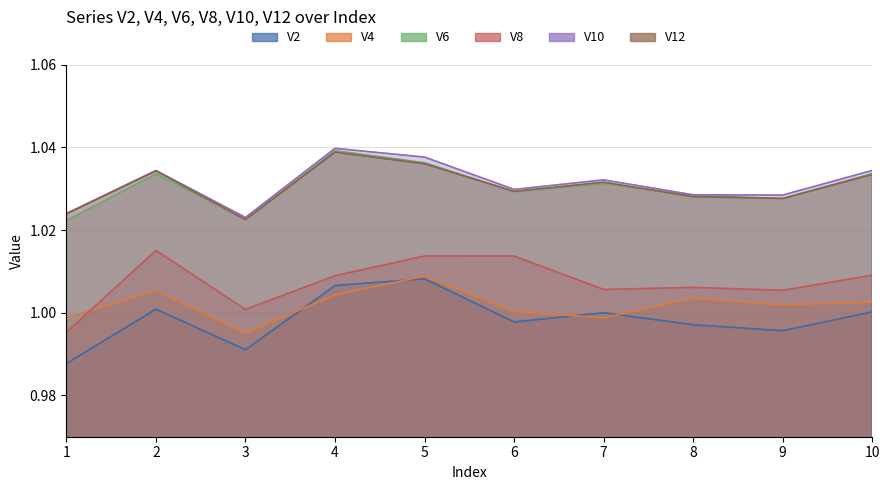

At which label does V2 reach its peak?

5